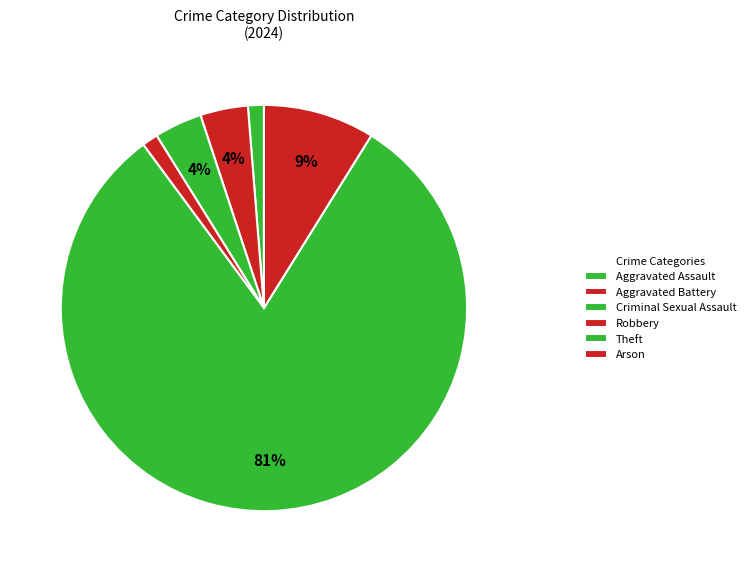

How many segments does this pie chart have?

6